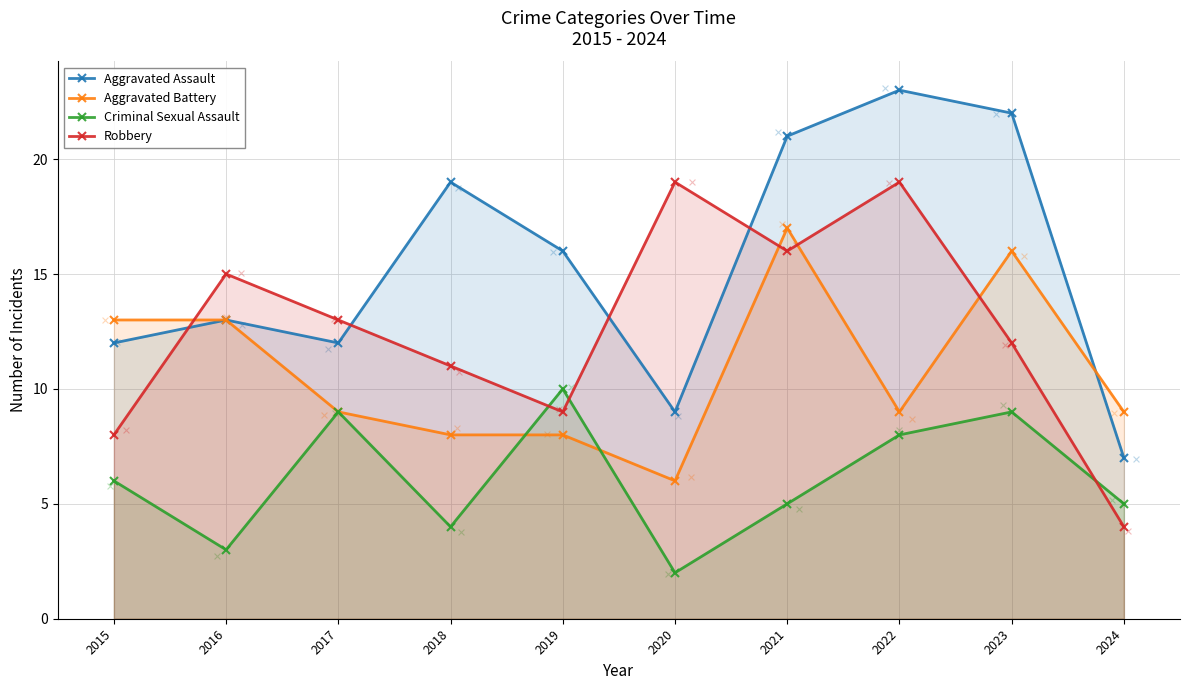

What are all the series names shown in the legend?

Aggravated Assault, Aggravated Battery, Criminal Sexual Assault, Robbery